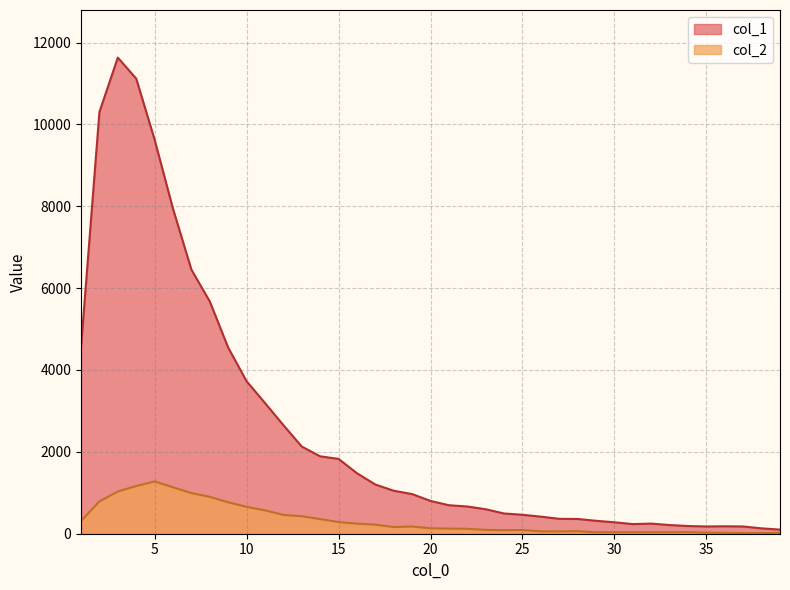

What is the smallest value displayed?

15